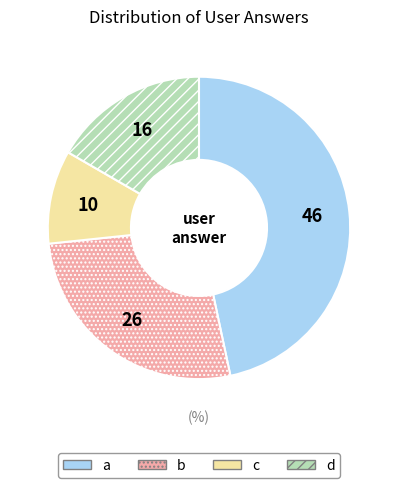

Combined, do c and d account for over 50%?

No